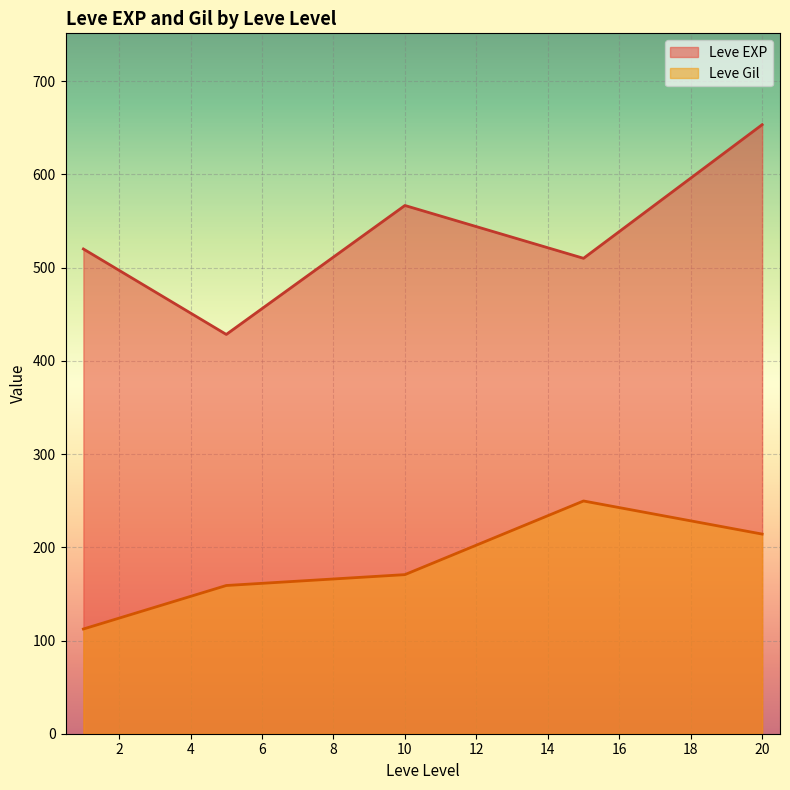

Rank the series by their maximum value, from highest to lowest.

Leve EXP, Leve Gil